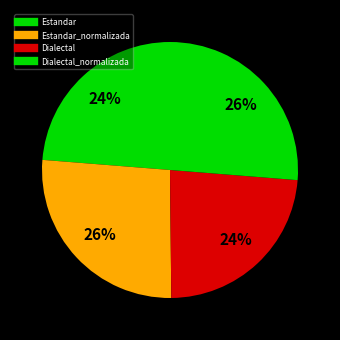

How many slices are in this pie chart?

4